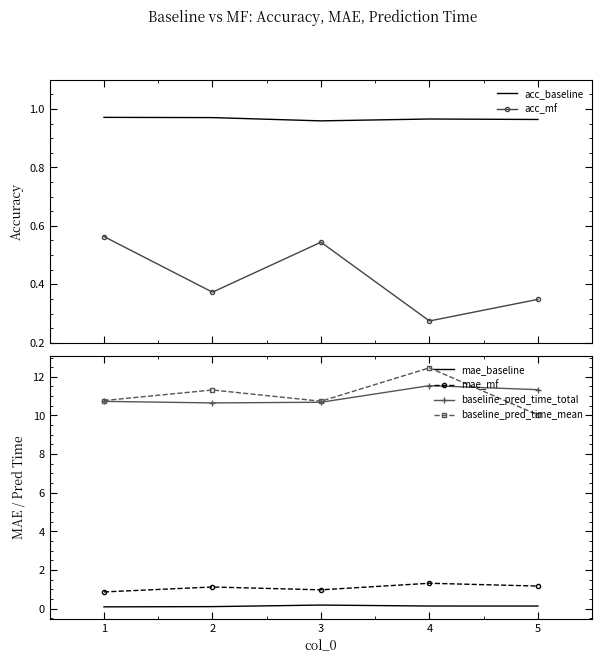

Which category has the lowest value in the baseline_pred_time_mean series?

5